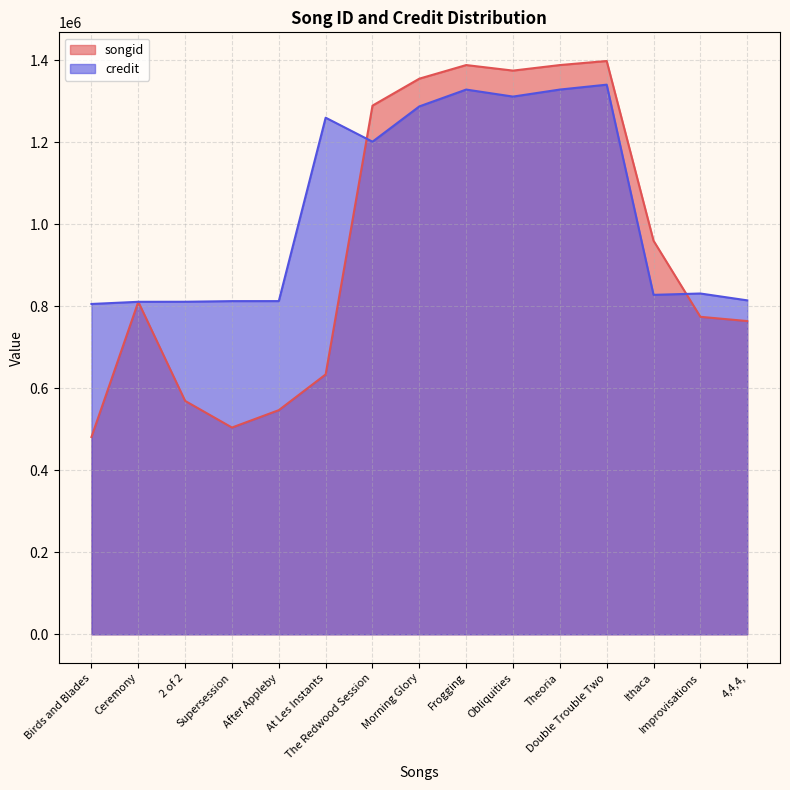

What are all the series names shown in the legend?

songid, credit